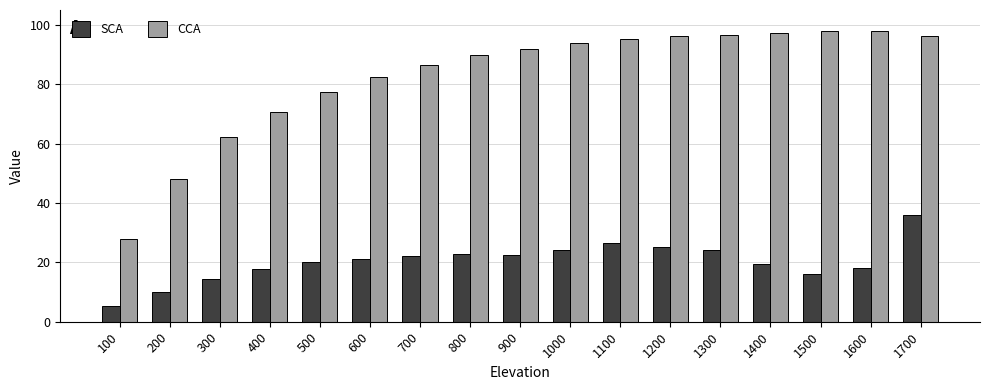

Read the SCA value at 800.

22.8